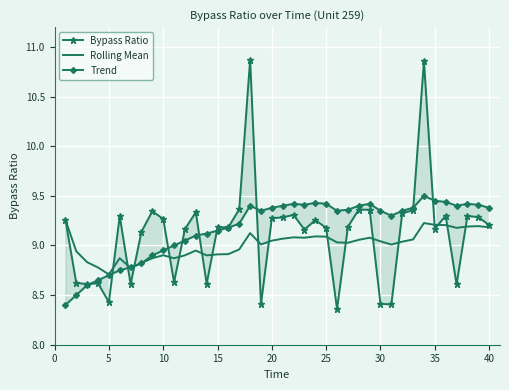

The Rolling Mean series shows 9.1 at 25. True or false?

True